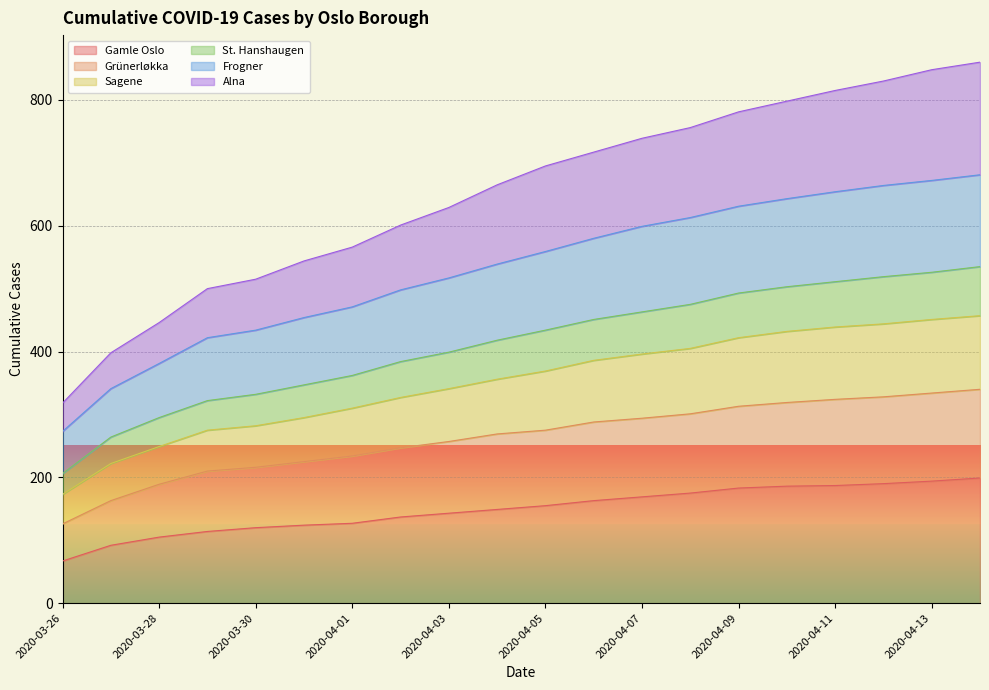

True or false: Grünerløkka and Alna cross at least once.

False